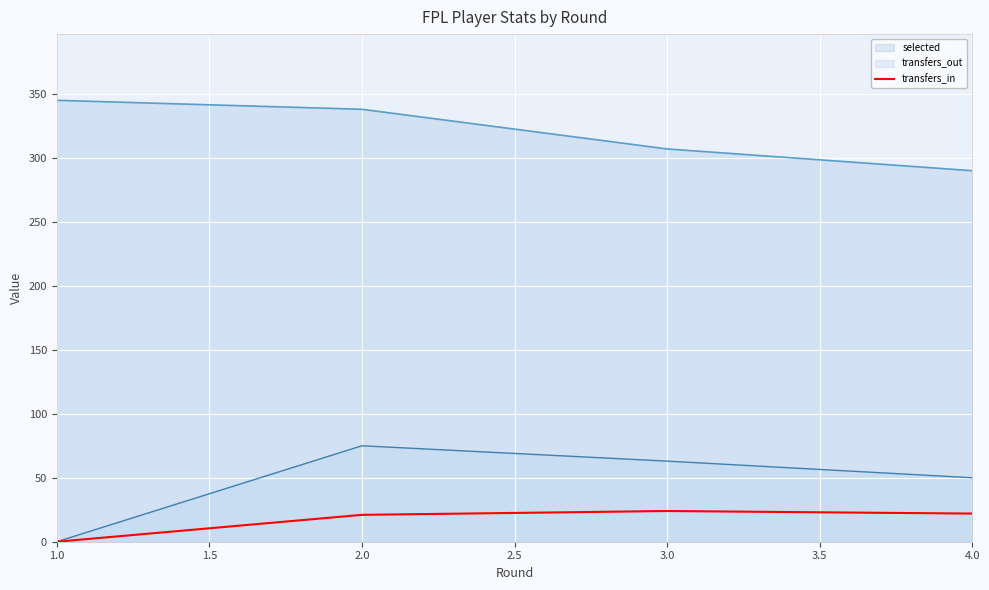

At which category does the chart reach its minimum across all series?

1.0